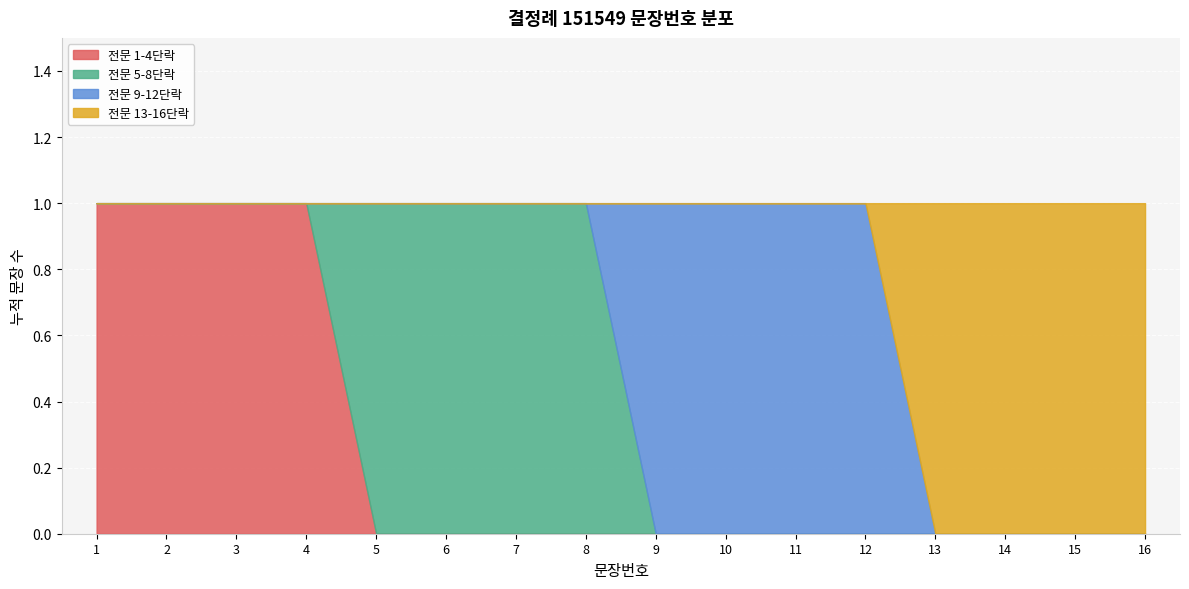

Reading right to left, list all the values displayed in this chart.

16	15	14	13	12	11	10	9	8	7	6	5	4	3	2	1